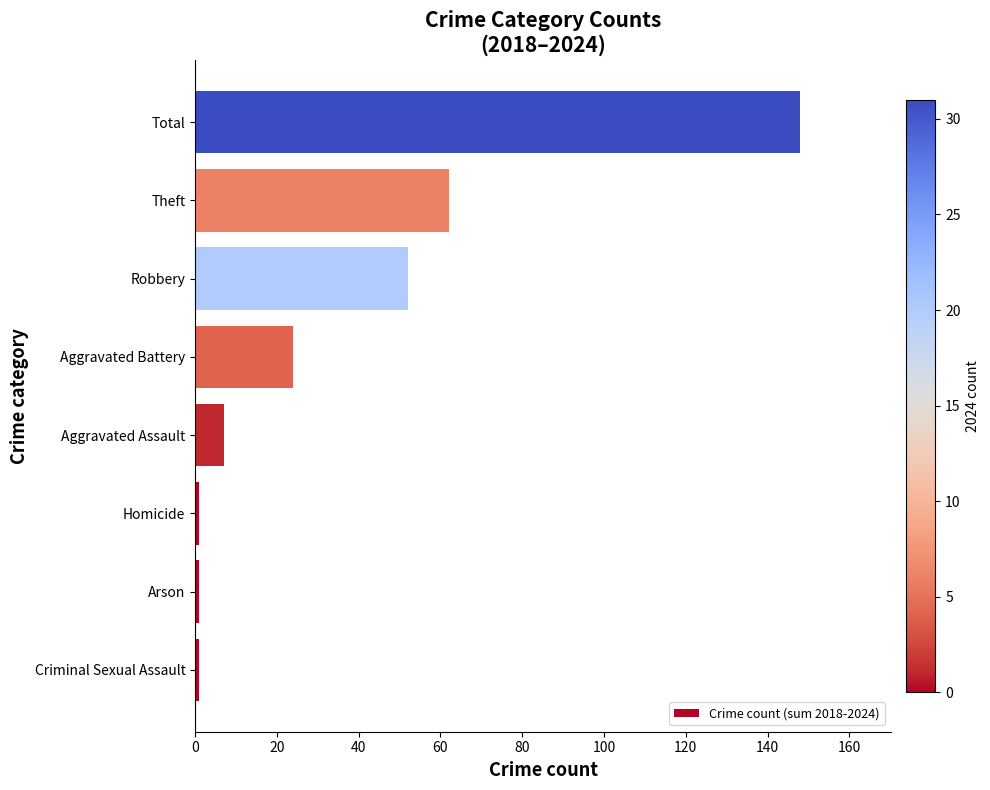

The chart shows a value of 7 at Aggravated Assault. True or false?

True